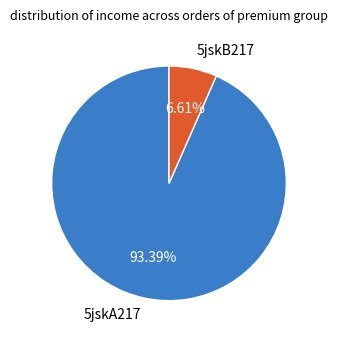

Which slice is the smallest?

5jskB217